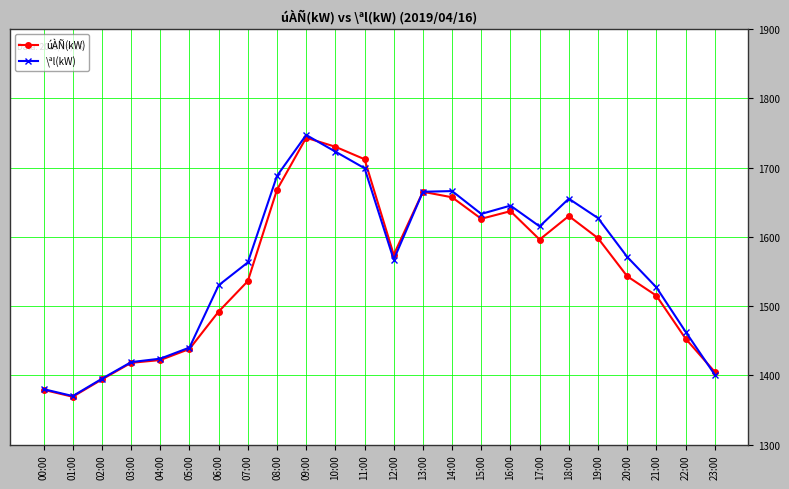

How many data points in \ªl(kW) are less than 1571?

12